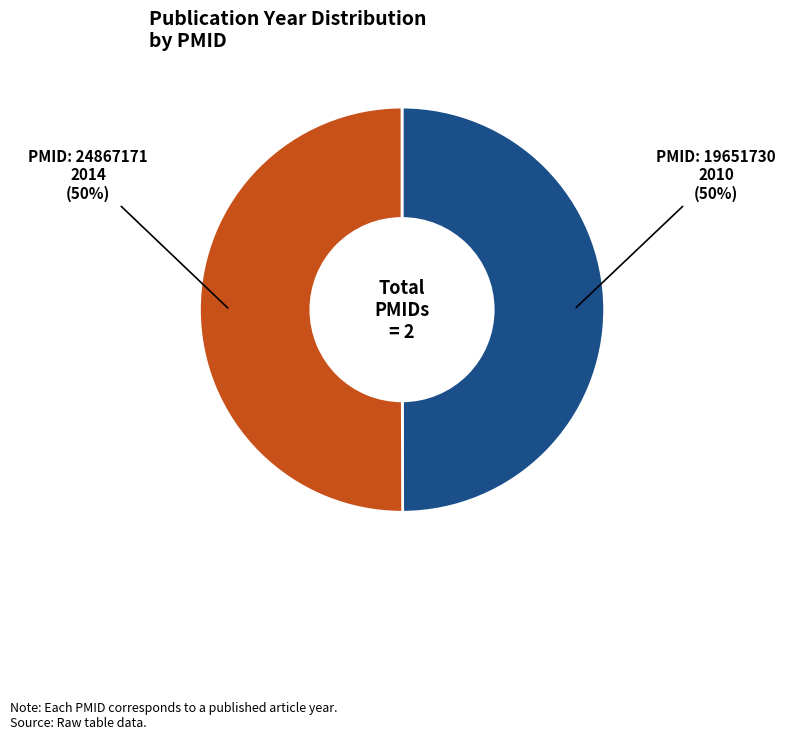

To the nearest percent, what is the average slice percentage?

50%